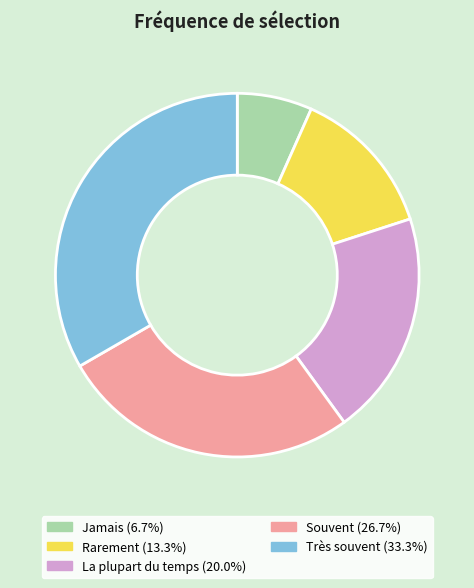

Is there a majority slice in this chart?

No